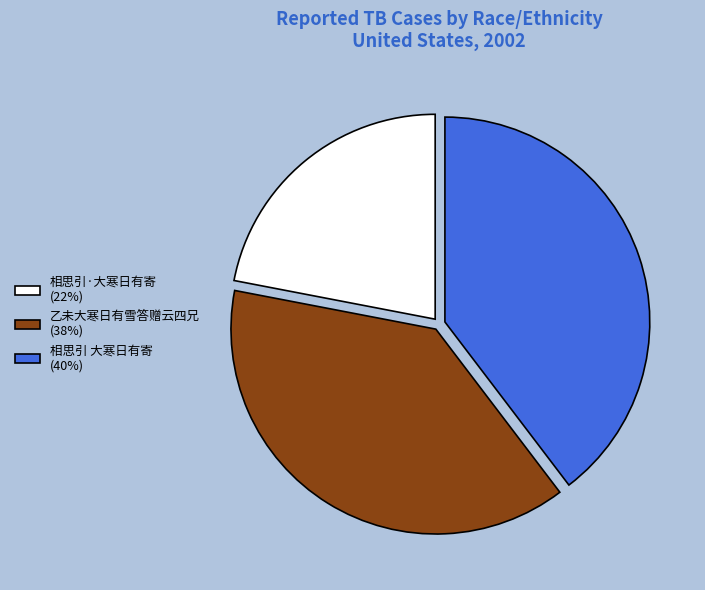

Approximately how many times larger is the value at 乙未大寒日有雪答赠云四兄 (38%) compared to 相思引·大寒日有寄 (22%)?

1.7